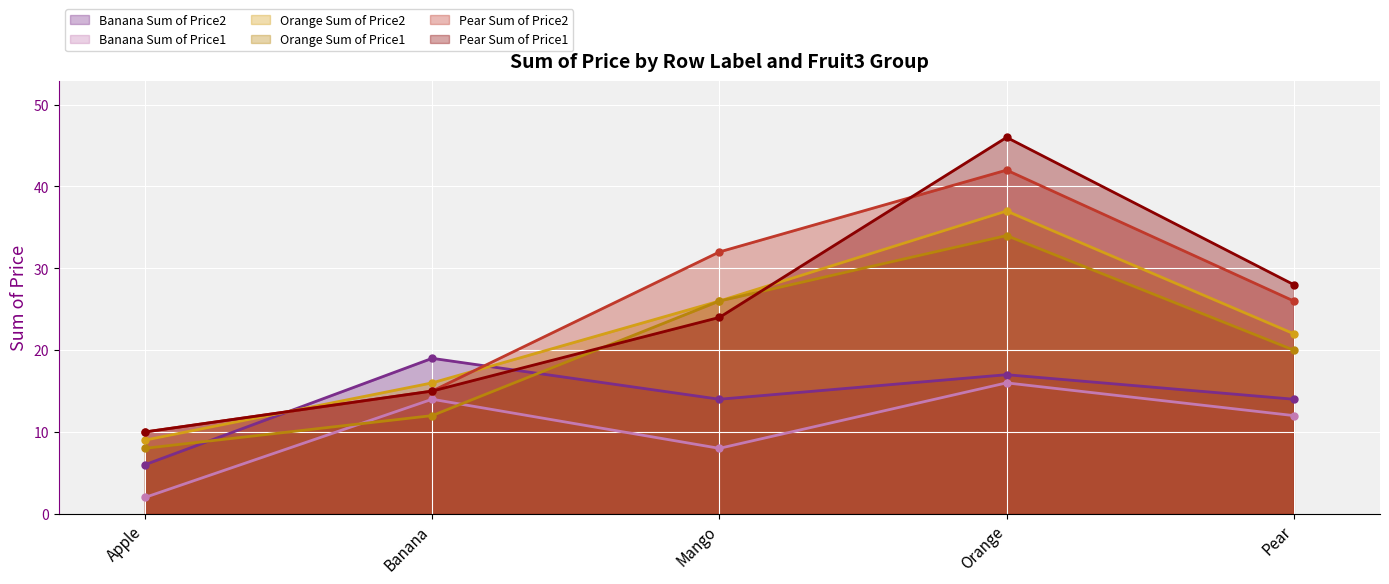

Reading left to right, extract all data points from this chart.

Banana Sum of Price2: Apple=6	Banana=19	Mango=14	Orange=17	Pear=14
Banana Sum of Price1: Apple=2	Banana=14	Mango=8	Orange=16	Pear=12
Orange Sum of Price2: Apple=9	Banana=16	Mango=26	Orange=37	Pear=22
Orange Sum of Price1: Apple=8	Banana=12	Mango=26	Orange=34	Pear=20
Pear Sum of Price2: Apple=10	Banana=15	Mango=32	Orange=42	Pear=26
Pear Sum of Price1: Apple=10	Banana=15	Mango=24	Orange=46	Pear=28